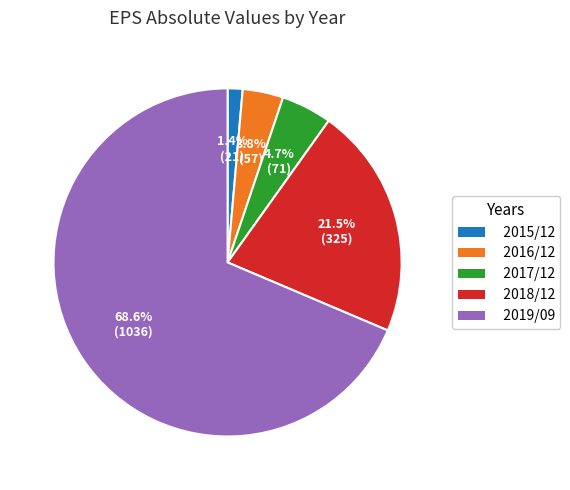

How many slices are in this pie chart?

5